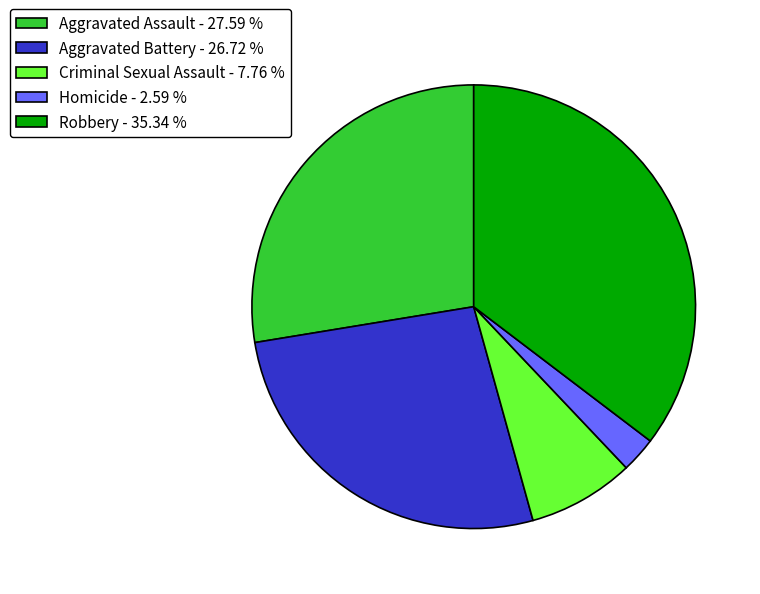

Between Robbery - 35.34 % and Aggravated Assault - 27.59 %, which is larger?

Robbery - 35.34 %